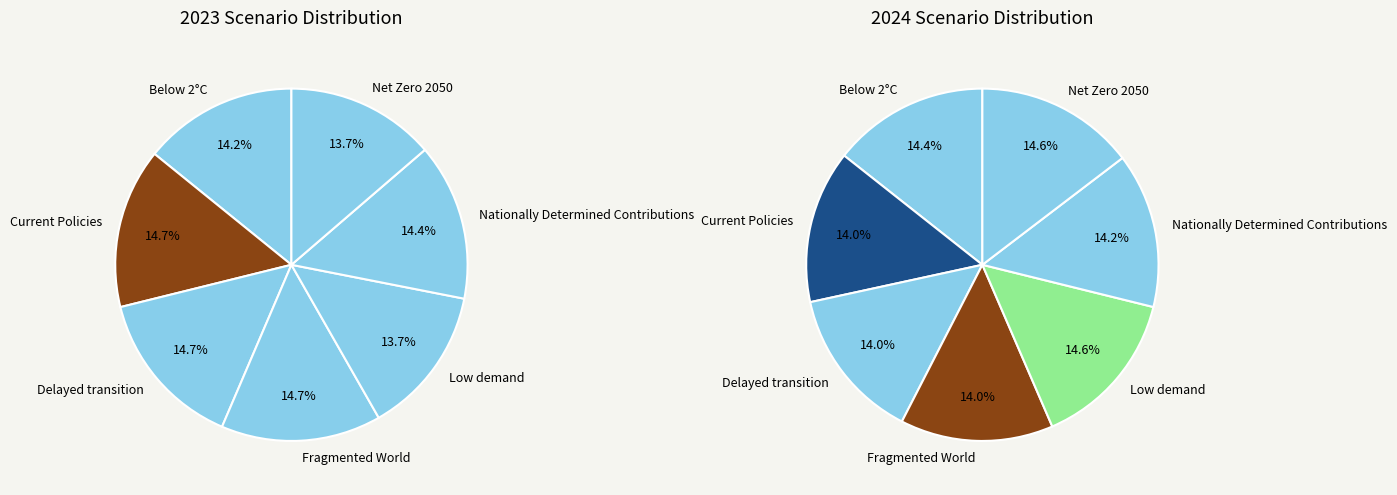

Count the number of slices in the pie.

7